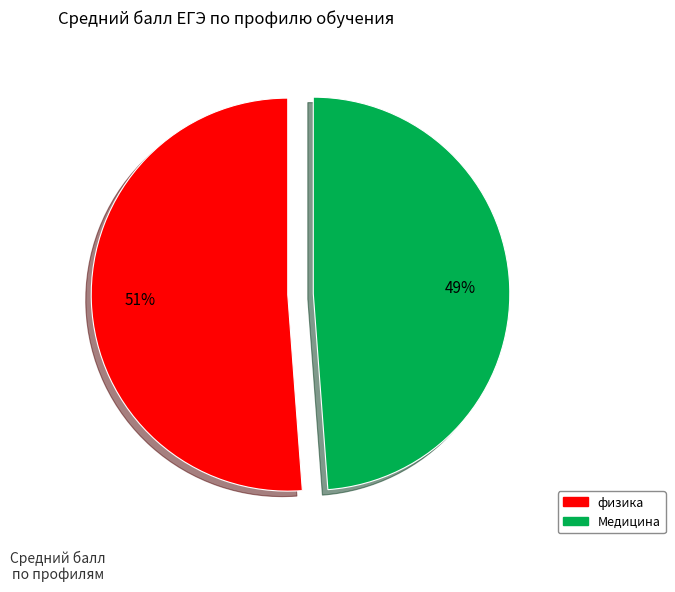

To the nearest percent, what is the difference between the largest and smallest slice percentages?

2%